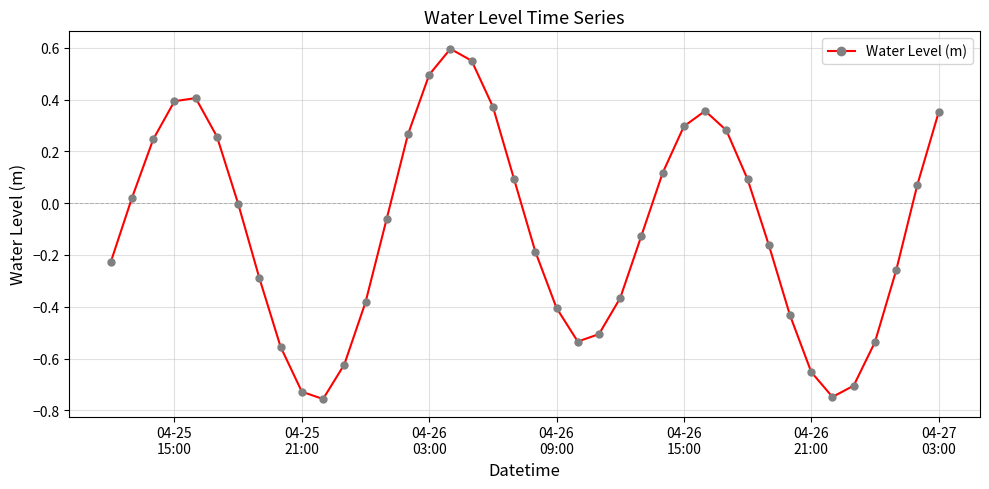

How many interior local peaks (higher than both neighbors) does the data have?

3